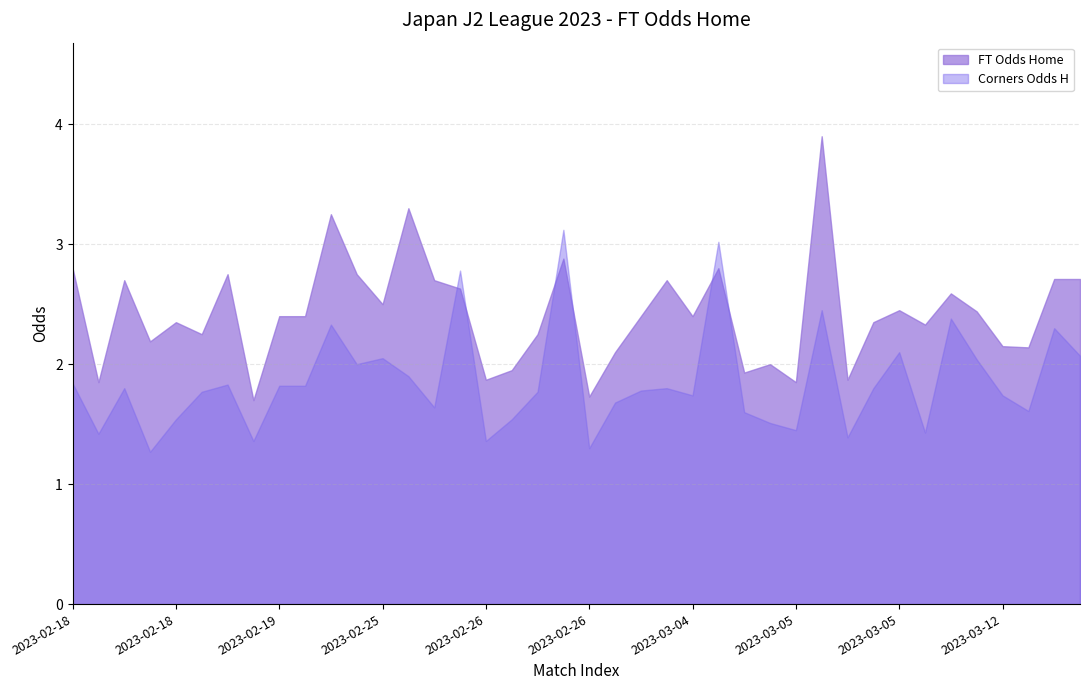

How many points are lower than both their immediate neighbors (excluding endpoints)?

13